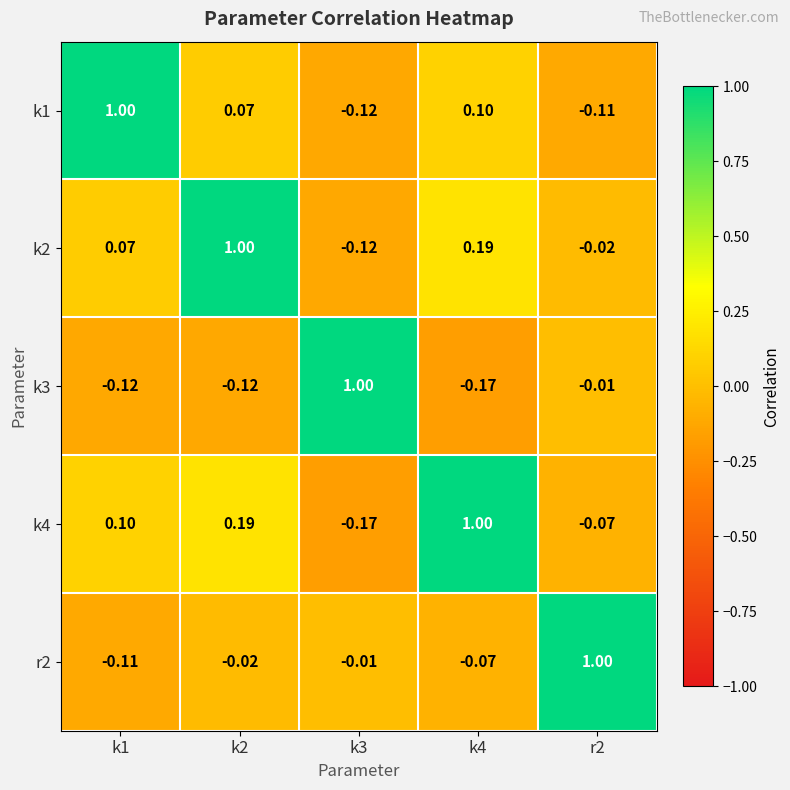

Is the value of k3 at k4 greater than the value of k2 at k1?

No